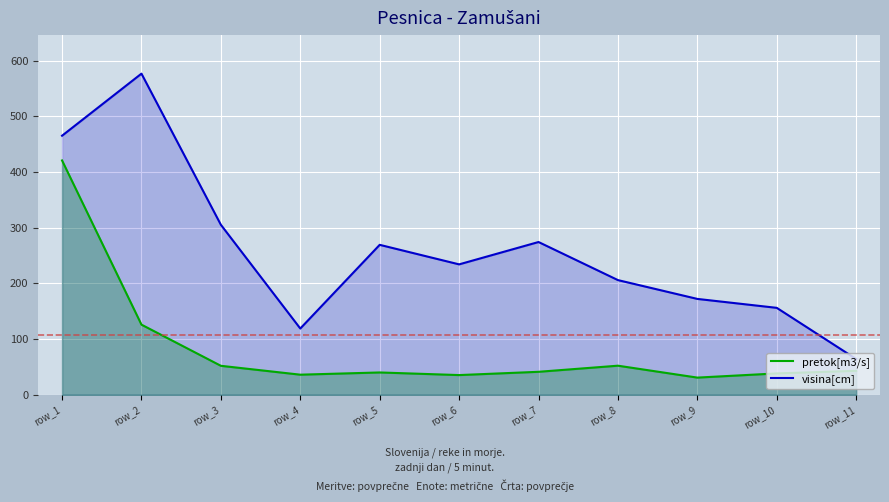

At how many categories does at least one series exceed 108?

10